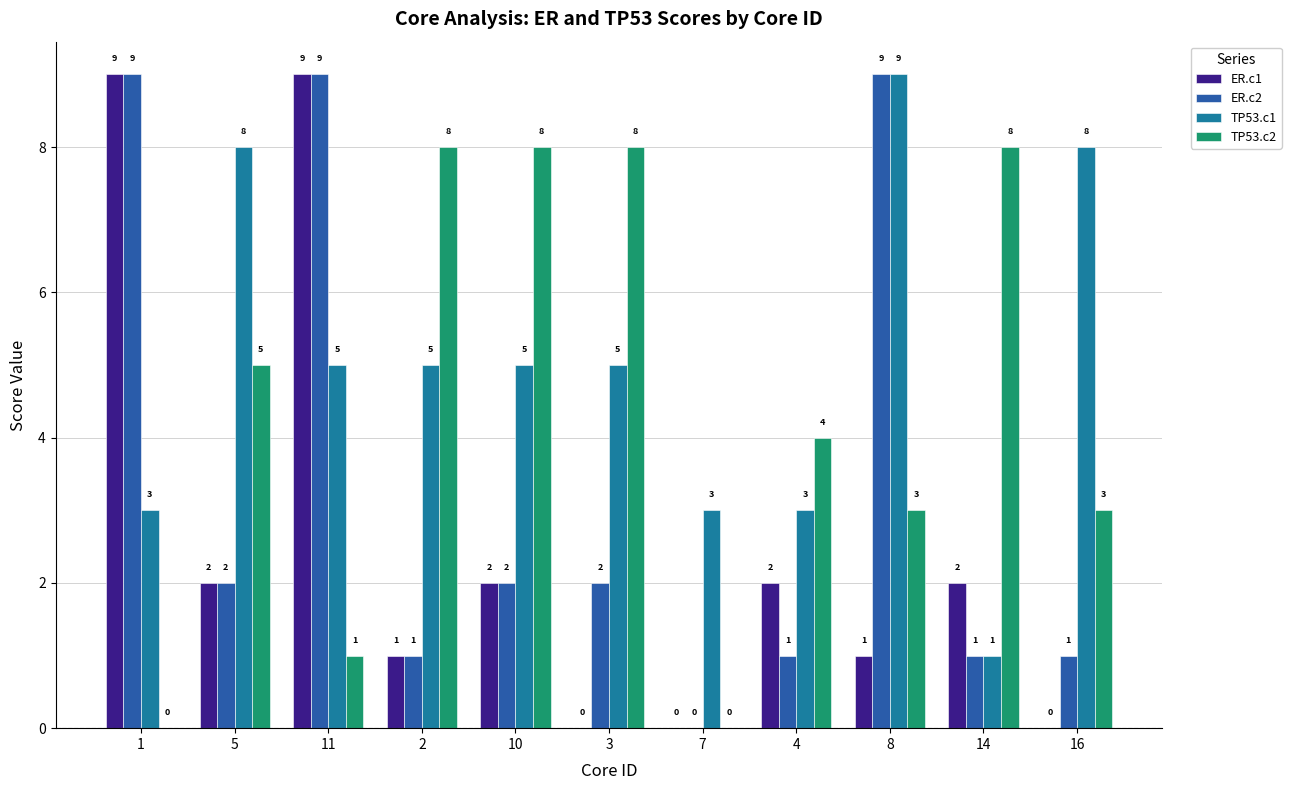

Count the number of data series in this chart.

4